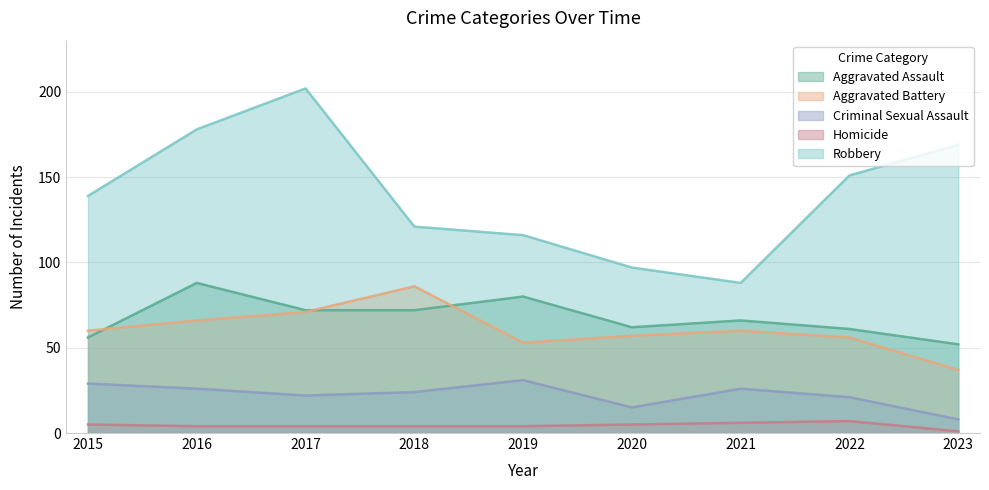

True or false: Criminal Sexual Assault and Homicide cross at least once.

False